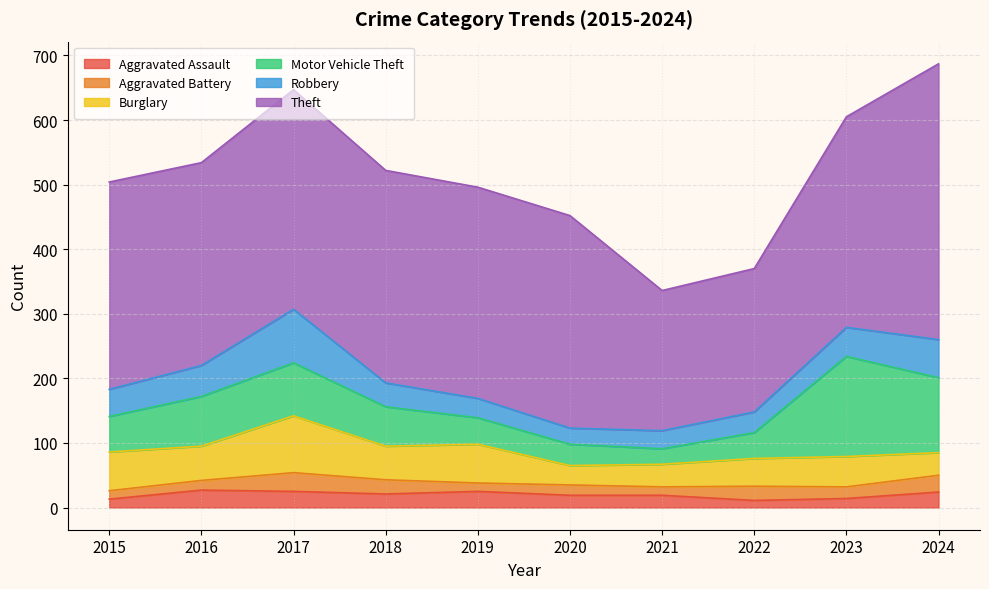

At which label is Theft closest to 322?

2015